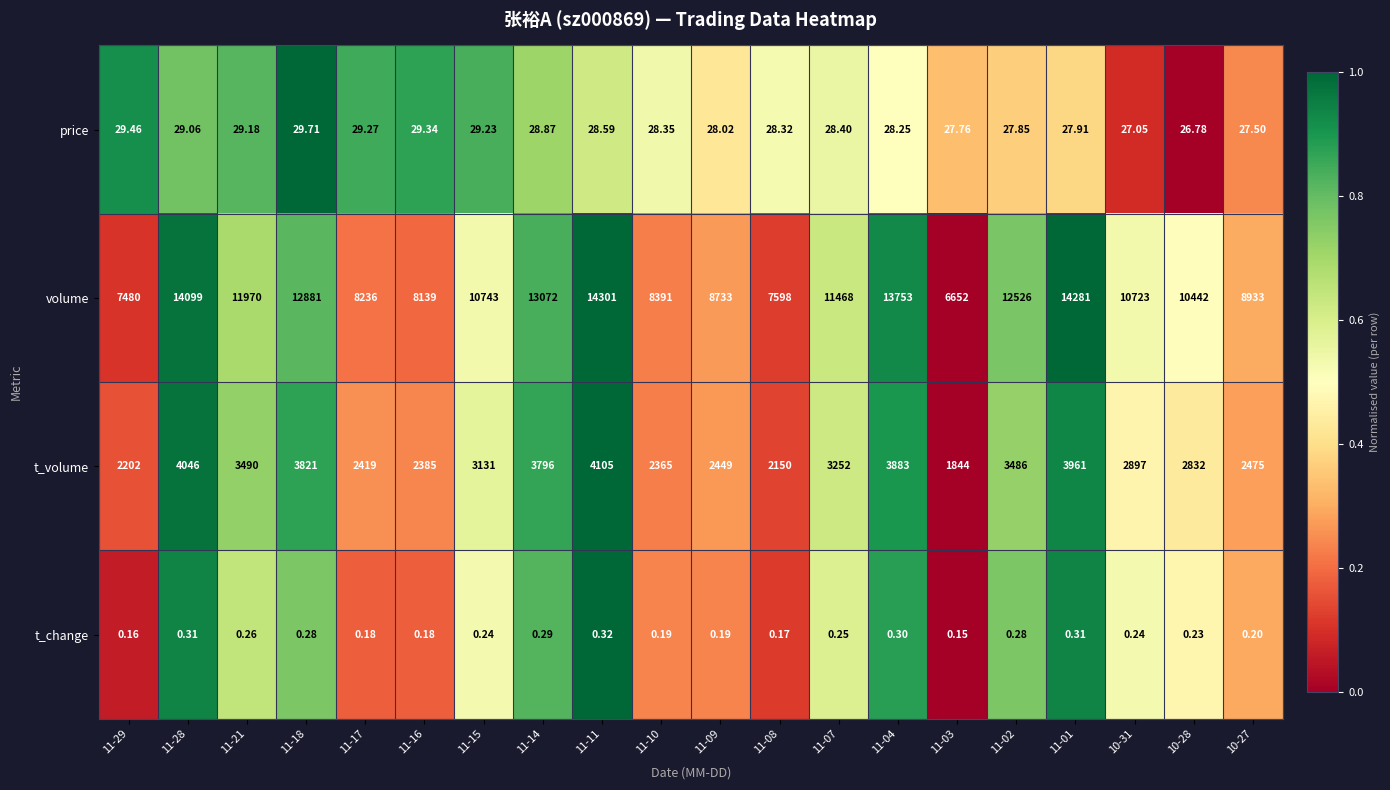

Which series has the largest range (max minus min)?

volume